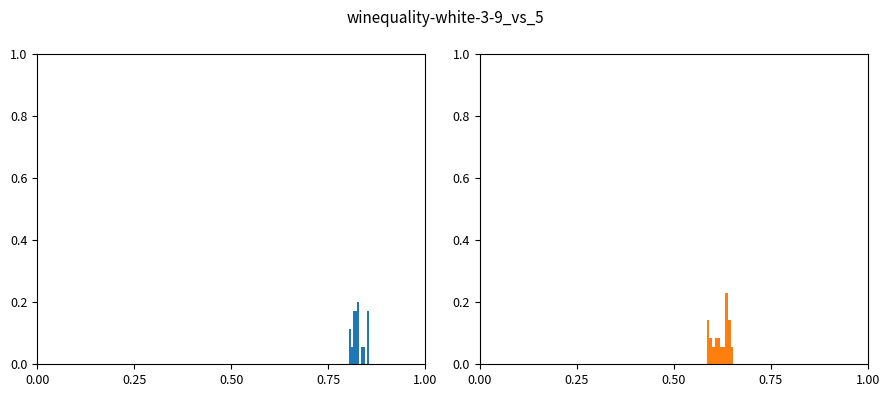

What is the average value of the col_3 series?

0.1